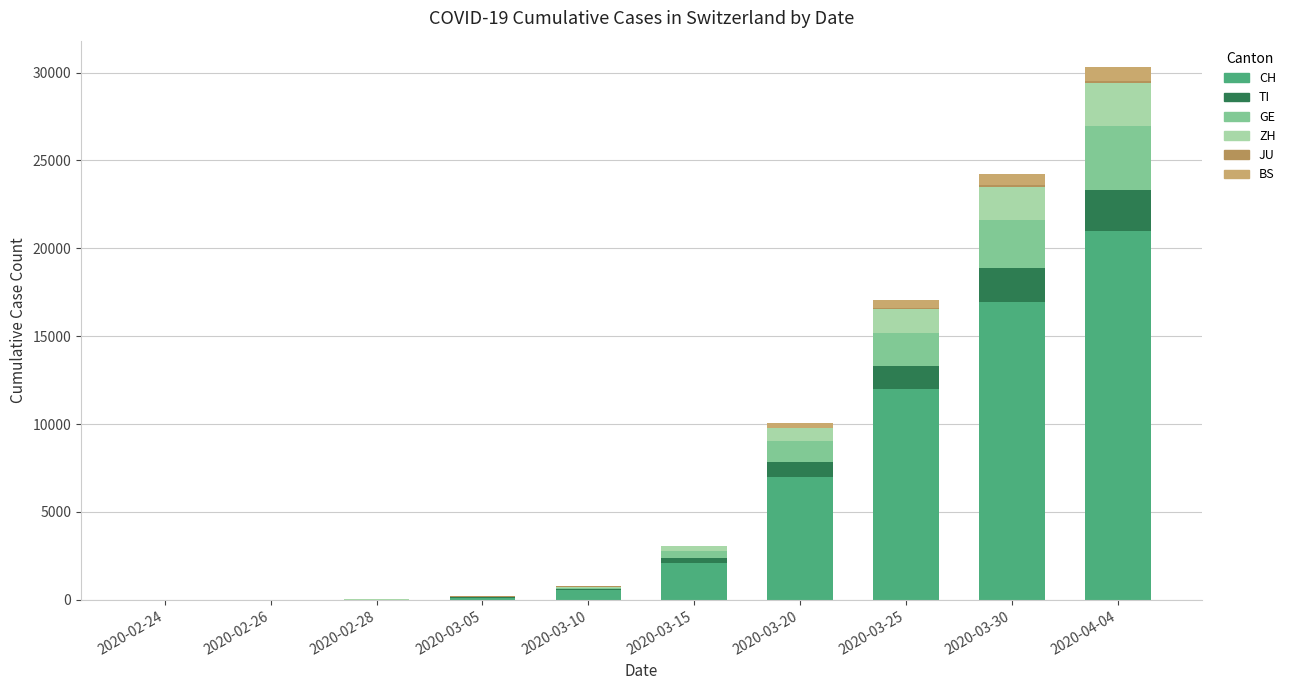

What is the sum of all ZH values?

6714